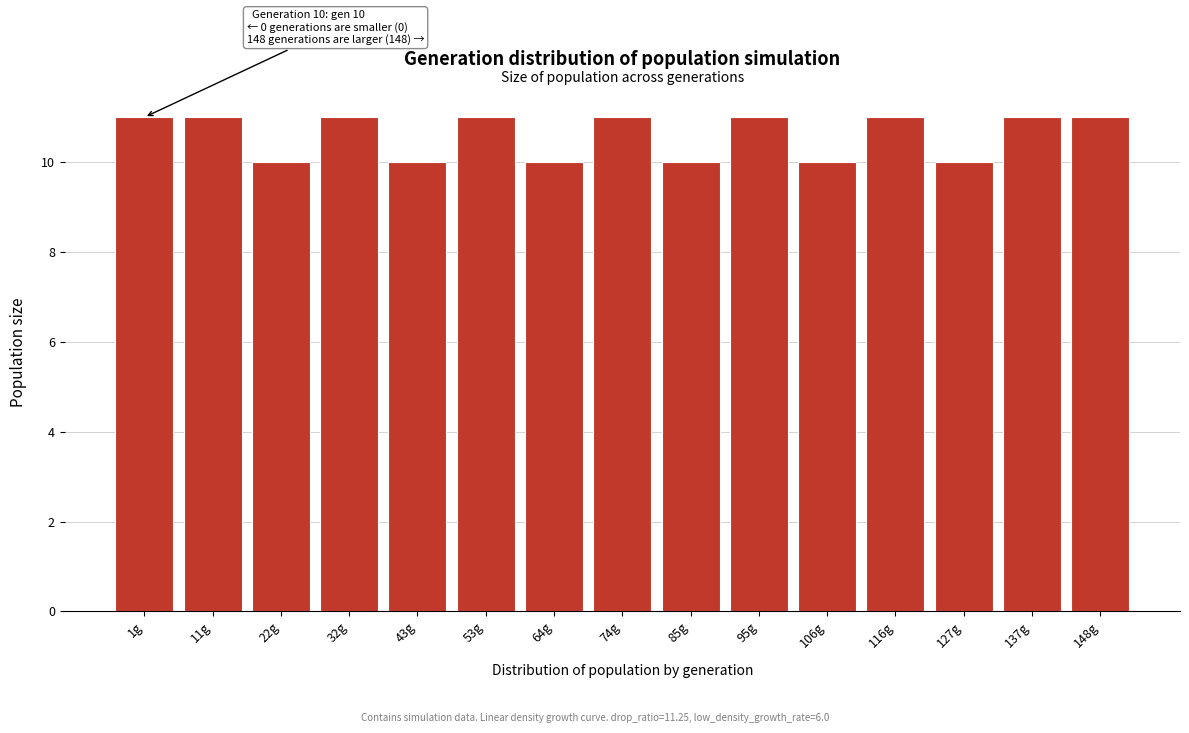

Reading left to right, what are all the values shown in this chart?

11	11	10	11	10	11	10	11	10	11	10	11	10	11	11